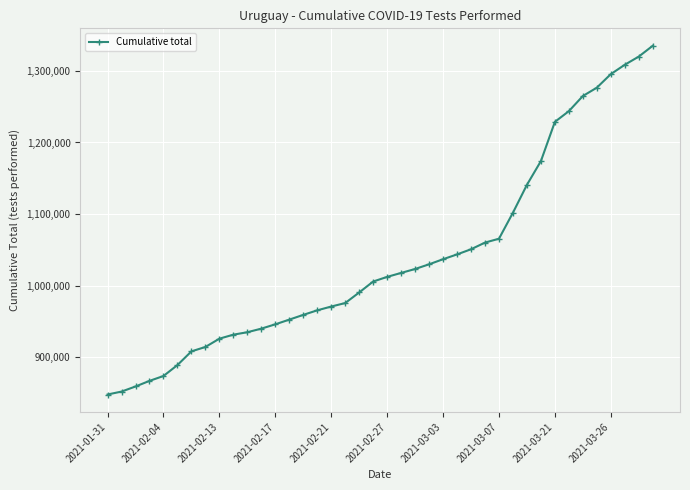

What is the minimum value shown in the chart?

848026